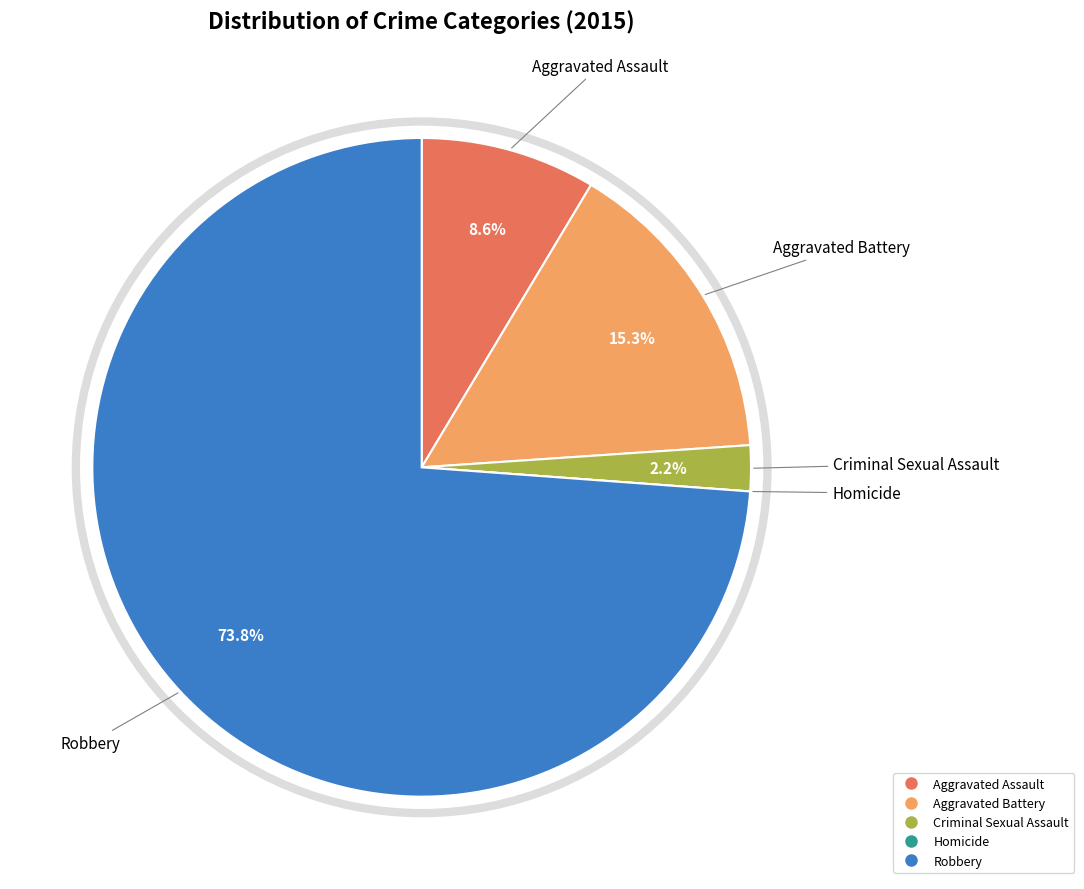

Approximately how many times larger is the value at Criminal Sexual Assault compared to Aggravated Assault?

0.3